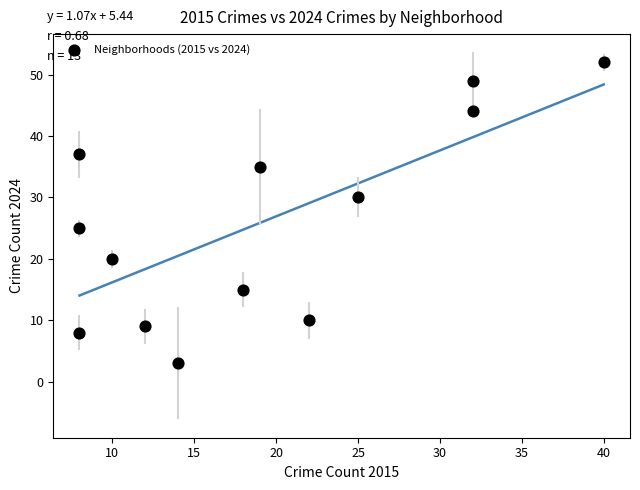

What is the range of X values (max minus min)?

32